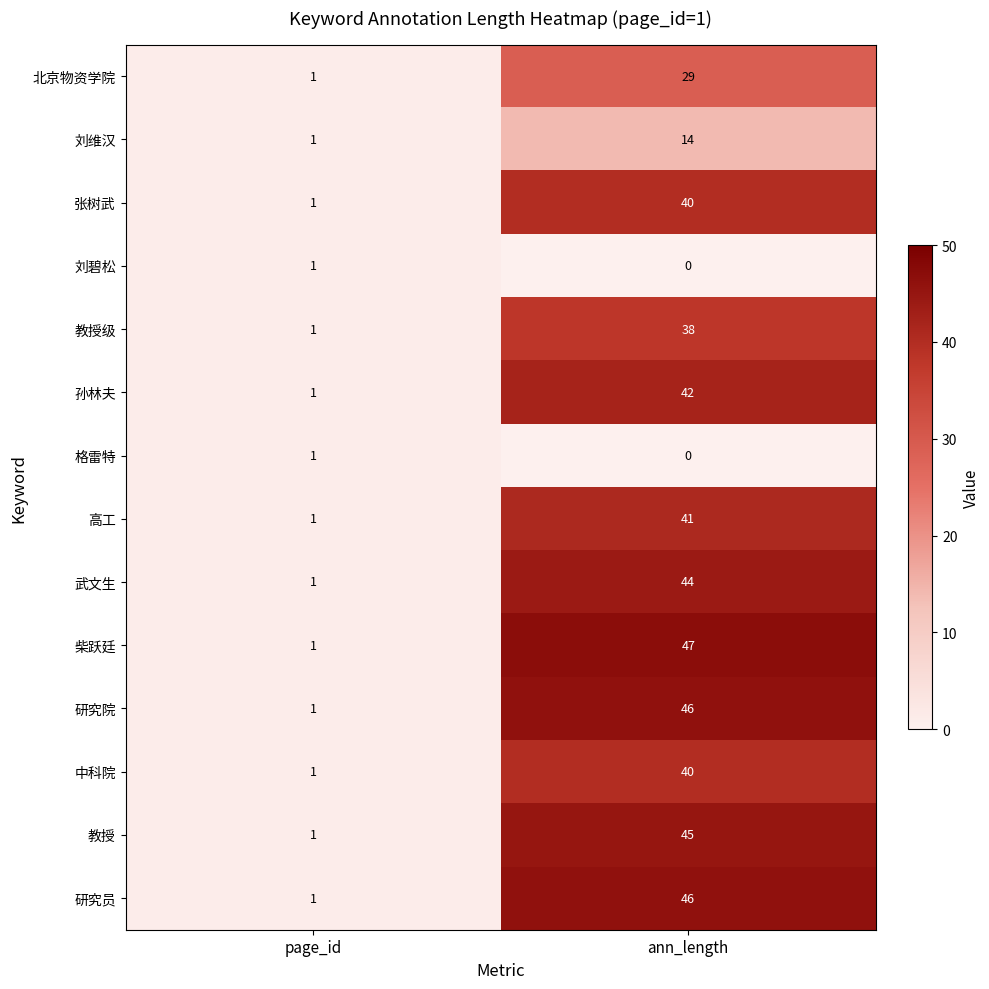

Which series changed the most between page_id and ann_length?

柴跃廷